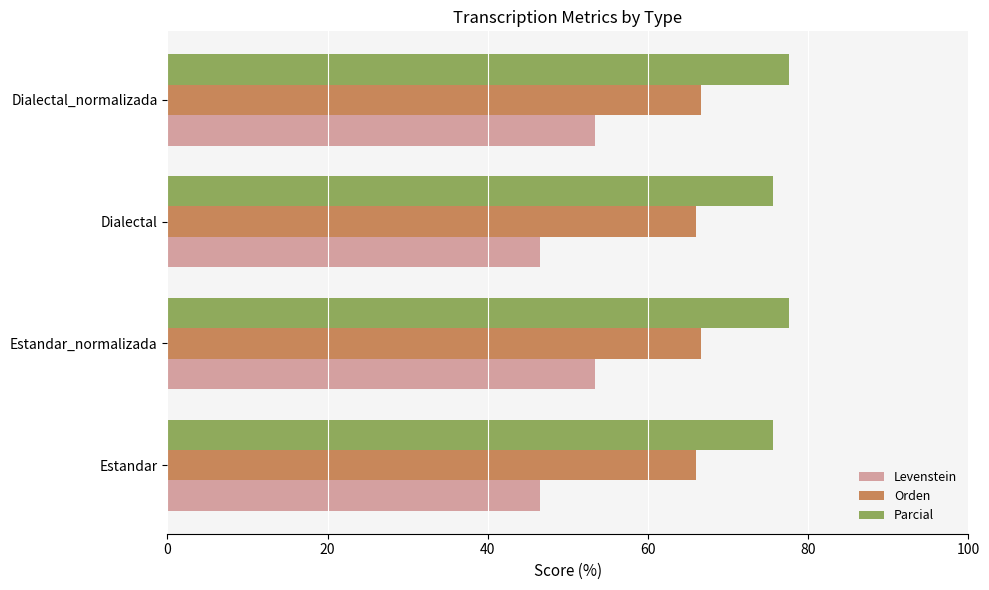

What is the difference between the Levenstein values at Dialectal_normalizada and Dialectal?

7.0